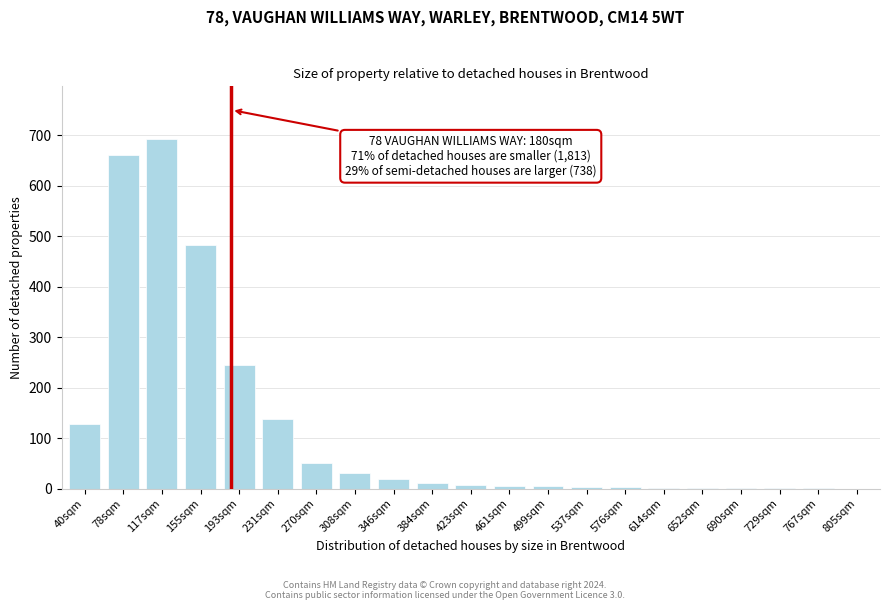

What is the maximum value shown in the chart?

693